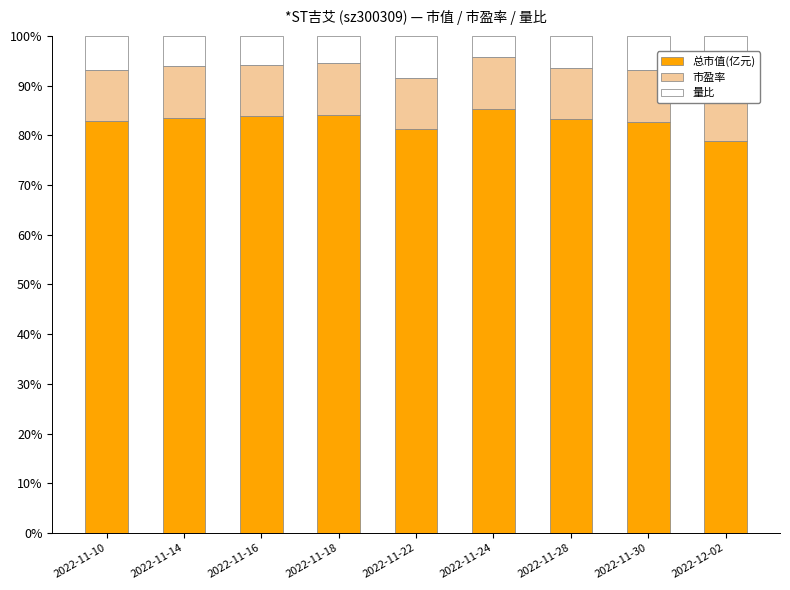

Is the value of 总市值(亿元) at 2022-11-18 greater than the value of 市盈率 at 2022-11-30?

Yes